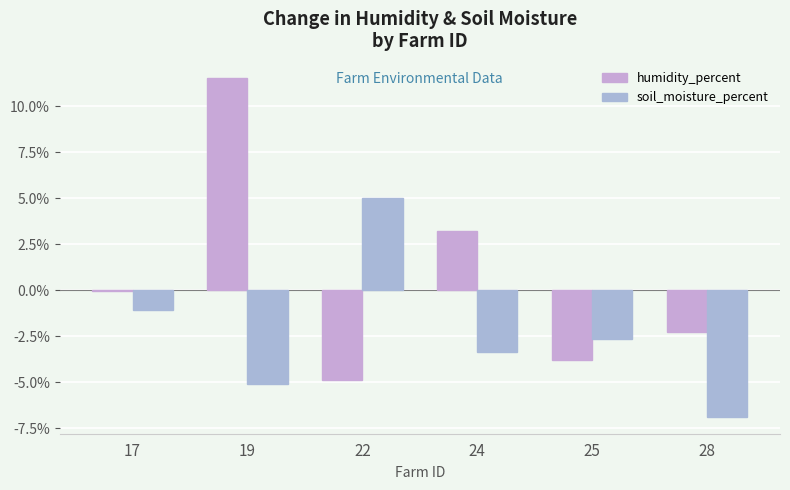

How many positive values does the soil_moisture_percent series have?

1